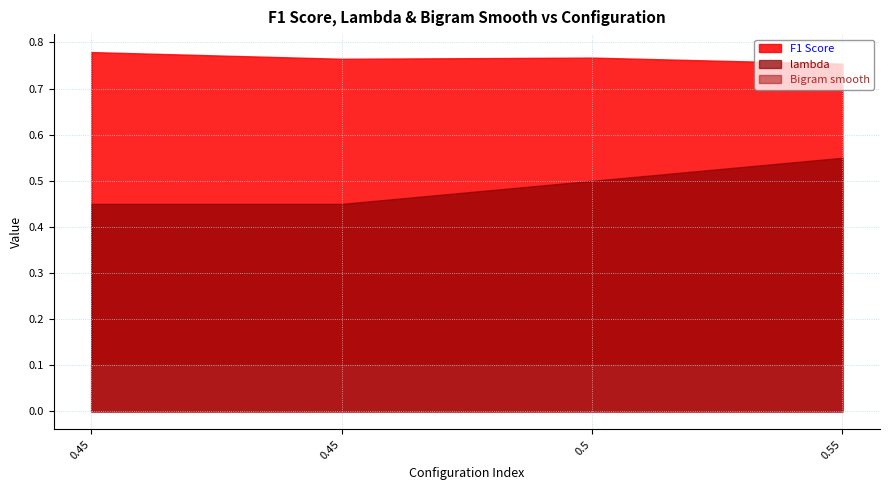

Reading left to right, transcribe all the data shown in this chart.

F1 Score: 0.45=0.8	0.45=0.8	0.5=0.8	0.55=0.8
lambda: 0.45=0.5	0.45=0.5	0.5=0.5	0.55=0.6
Bigram smooth: 0.45=0.1	0.45=0.1	0.5=0.1	0.55=0.1